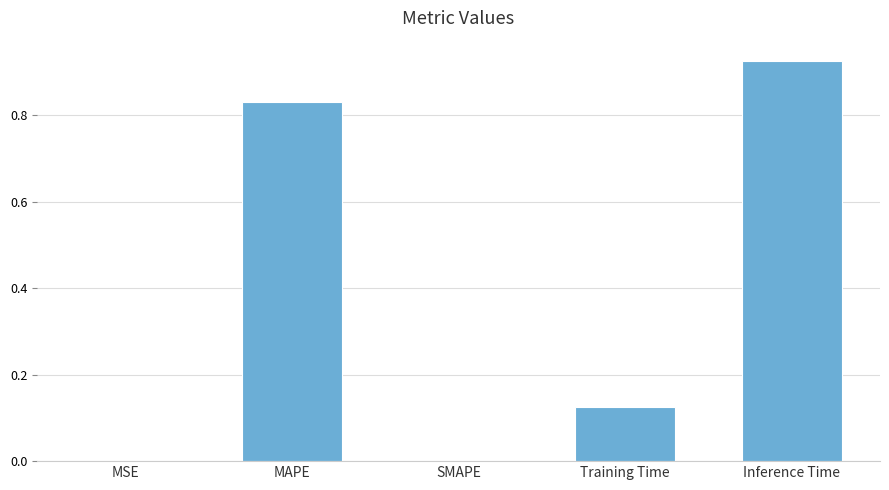

What is the change in value from Training Time to Inference Time?

+0.8